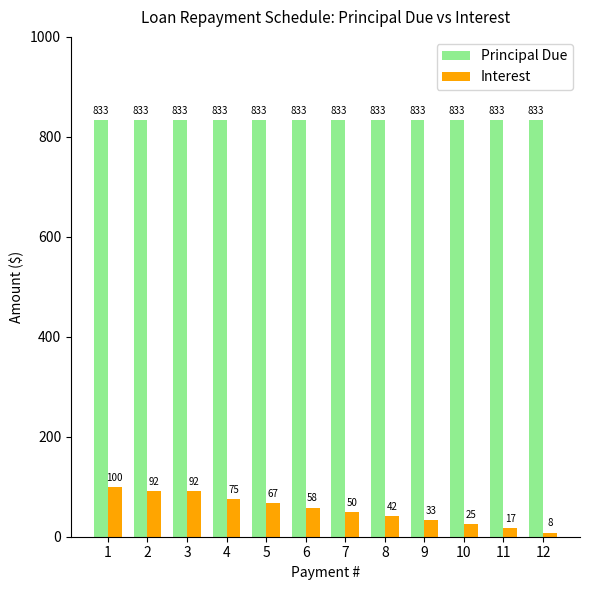

True or false: Interest has a value of 41.9 at 1.

False